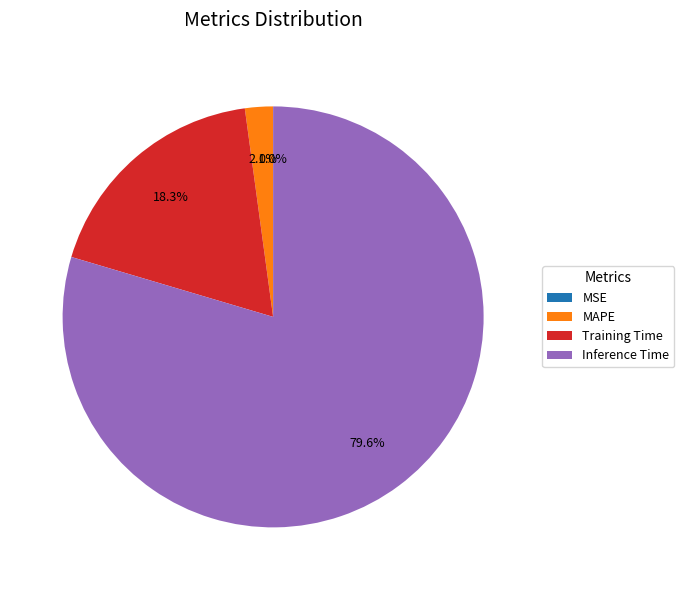

To the nearest percent, what is the average slice percentage?

25%